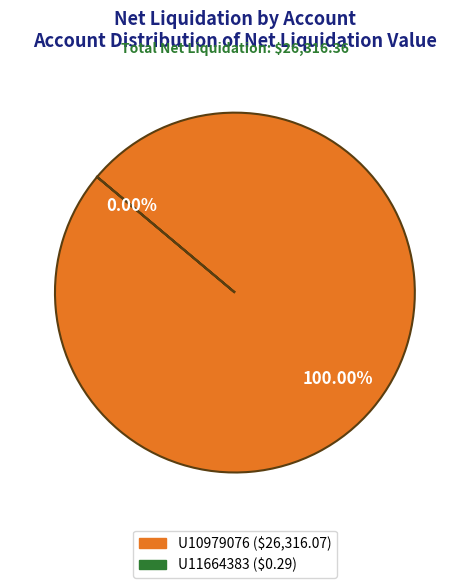

Which category has the smallest portion of the pie?

U11664383